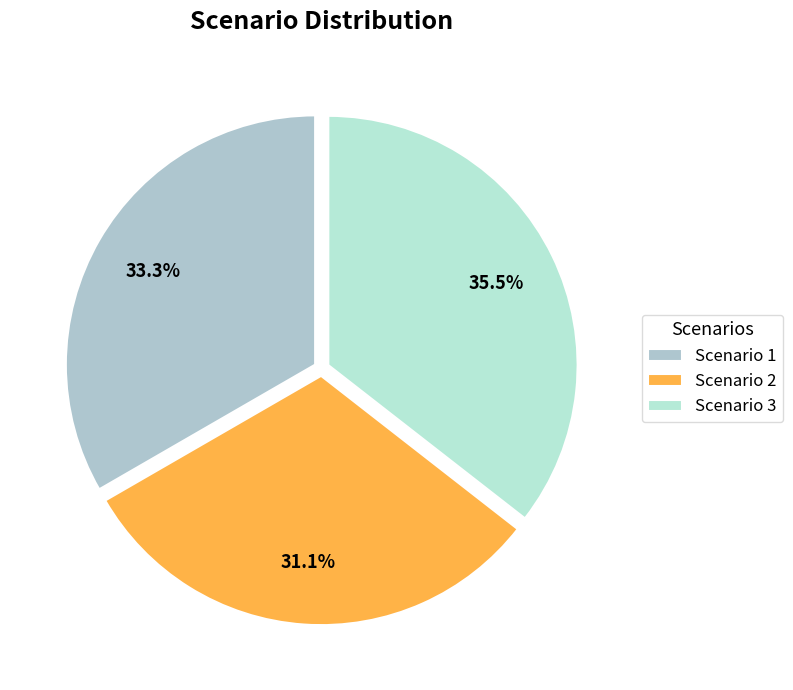

Which slice is the smallest?

Scenario 2